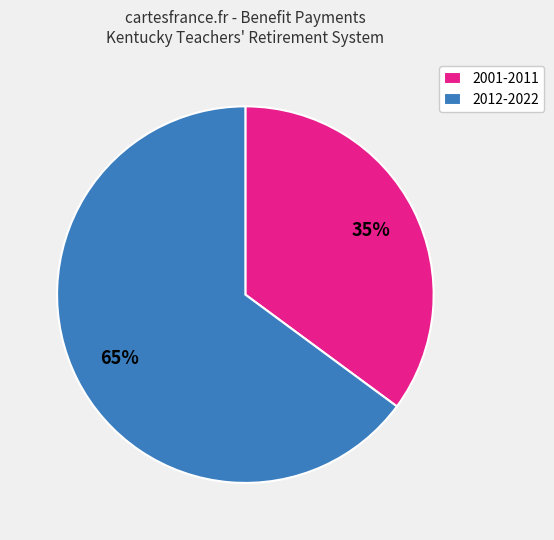

Is there any slice that represents more than half of the pie?

Yes